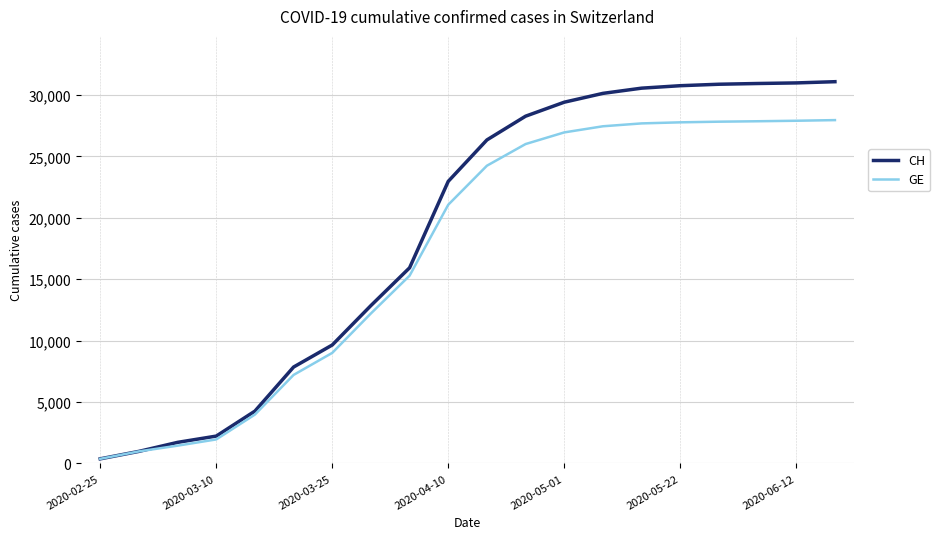

Which series has the largest range (max minus min)?

CH